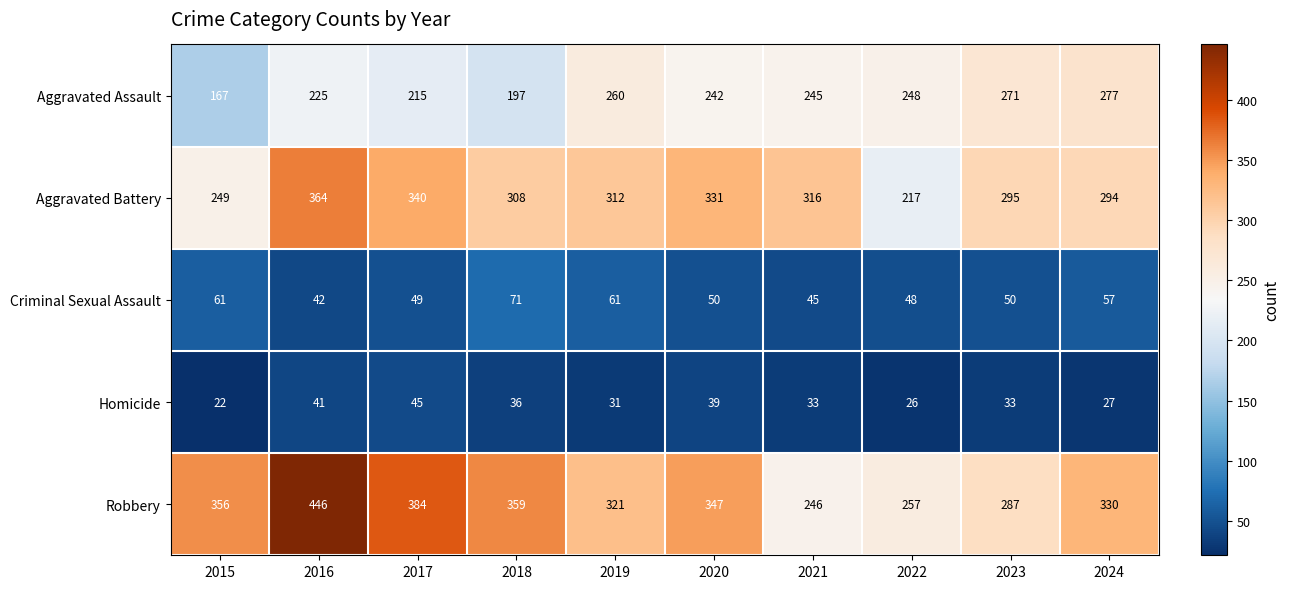

At which category is the sum across all series the highest?

2016